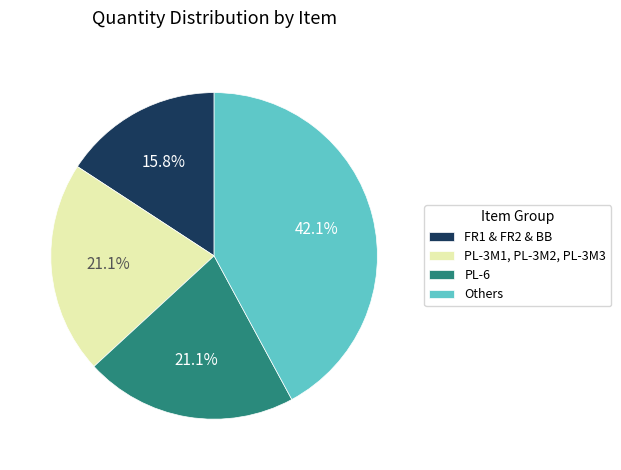

Is there any slice that represents more than half of the pie?

No